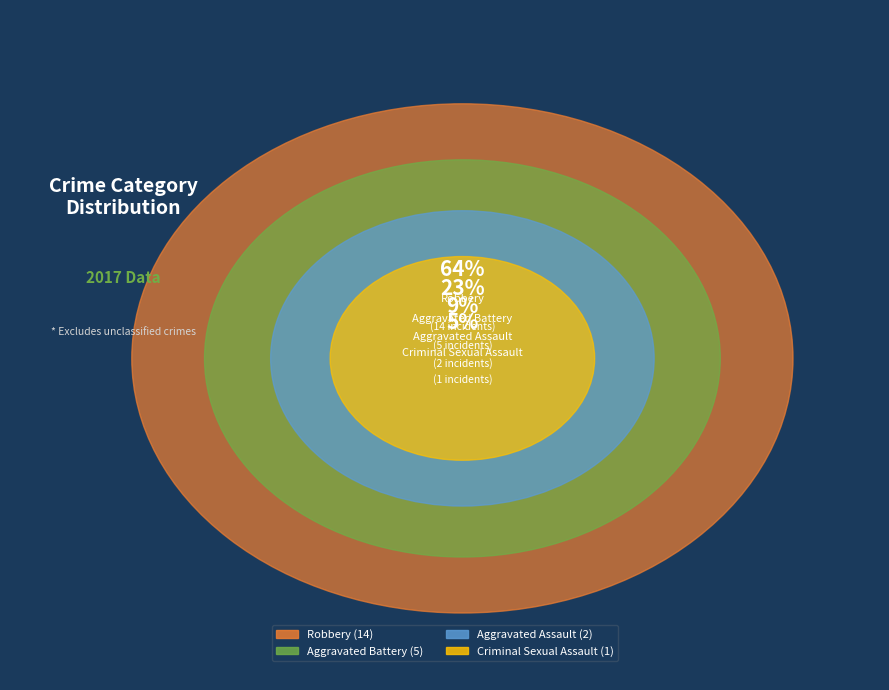

Is Aggravated Battery the majority of the pie?

No